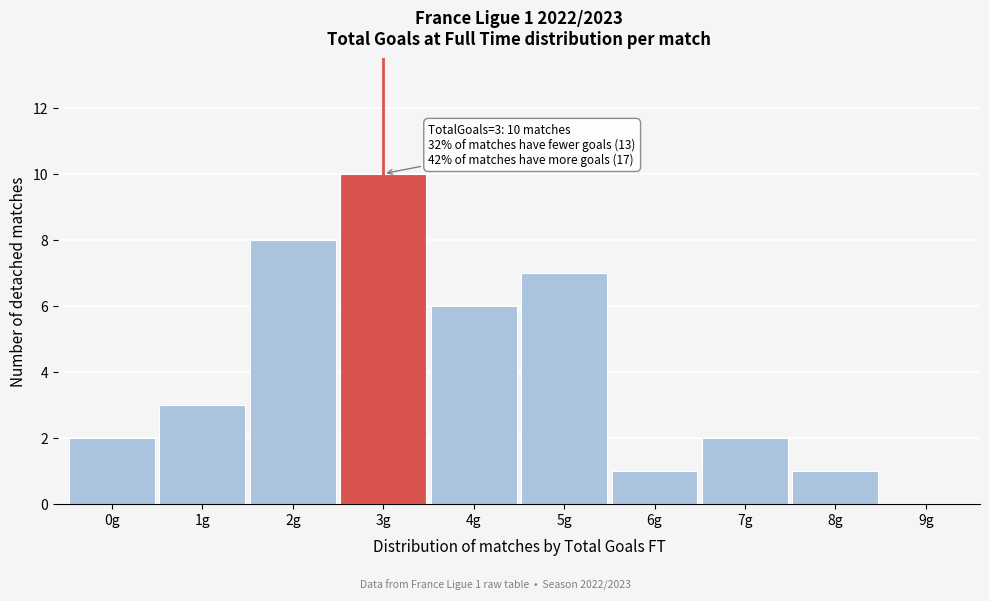

Which range on the x-axis has the tallest bar?

2.5 to 3.5